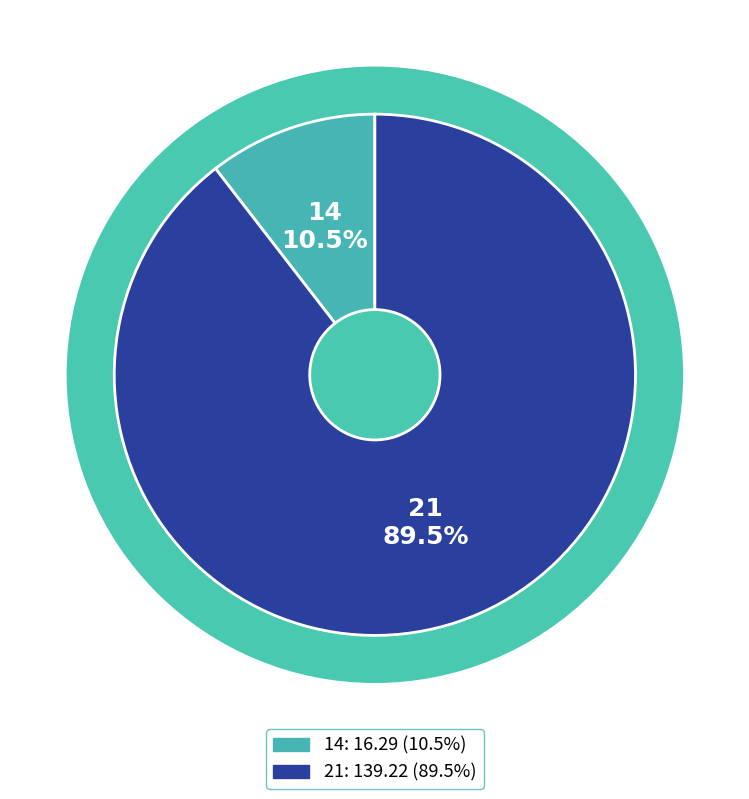

Which category has the smallest portion of the pie?

14